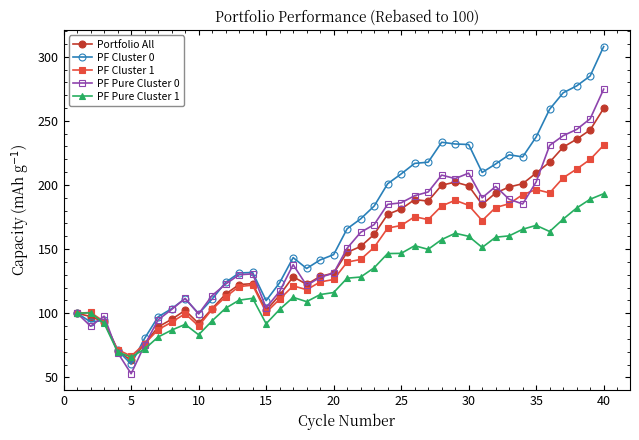

Which series has the widest spread of values?

PF Cluster 0